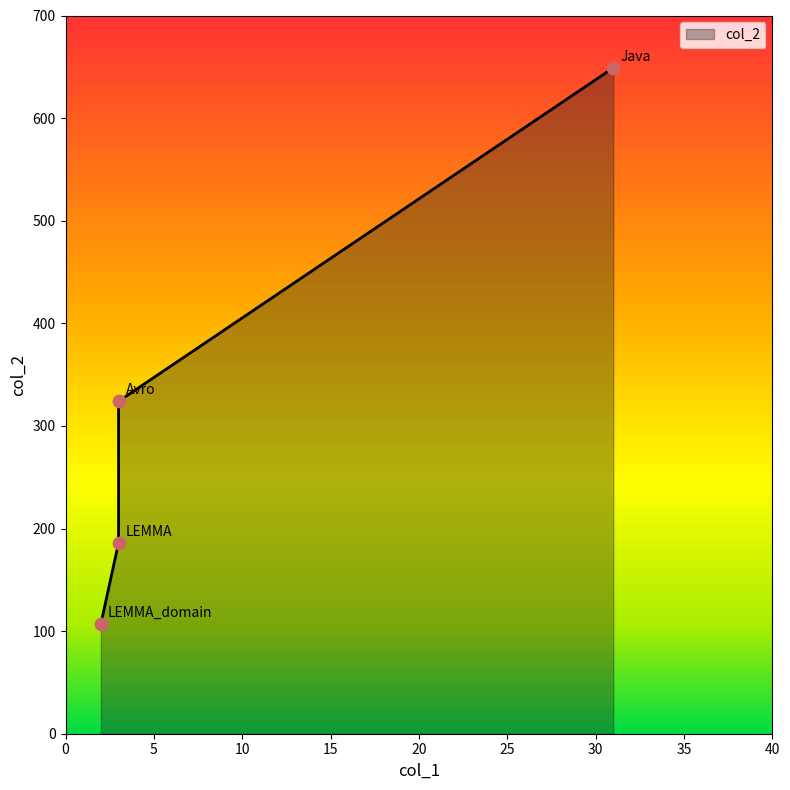

What is the ratio of the value at LEMMA to the value at Java?

0.3